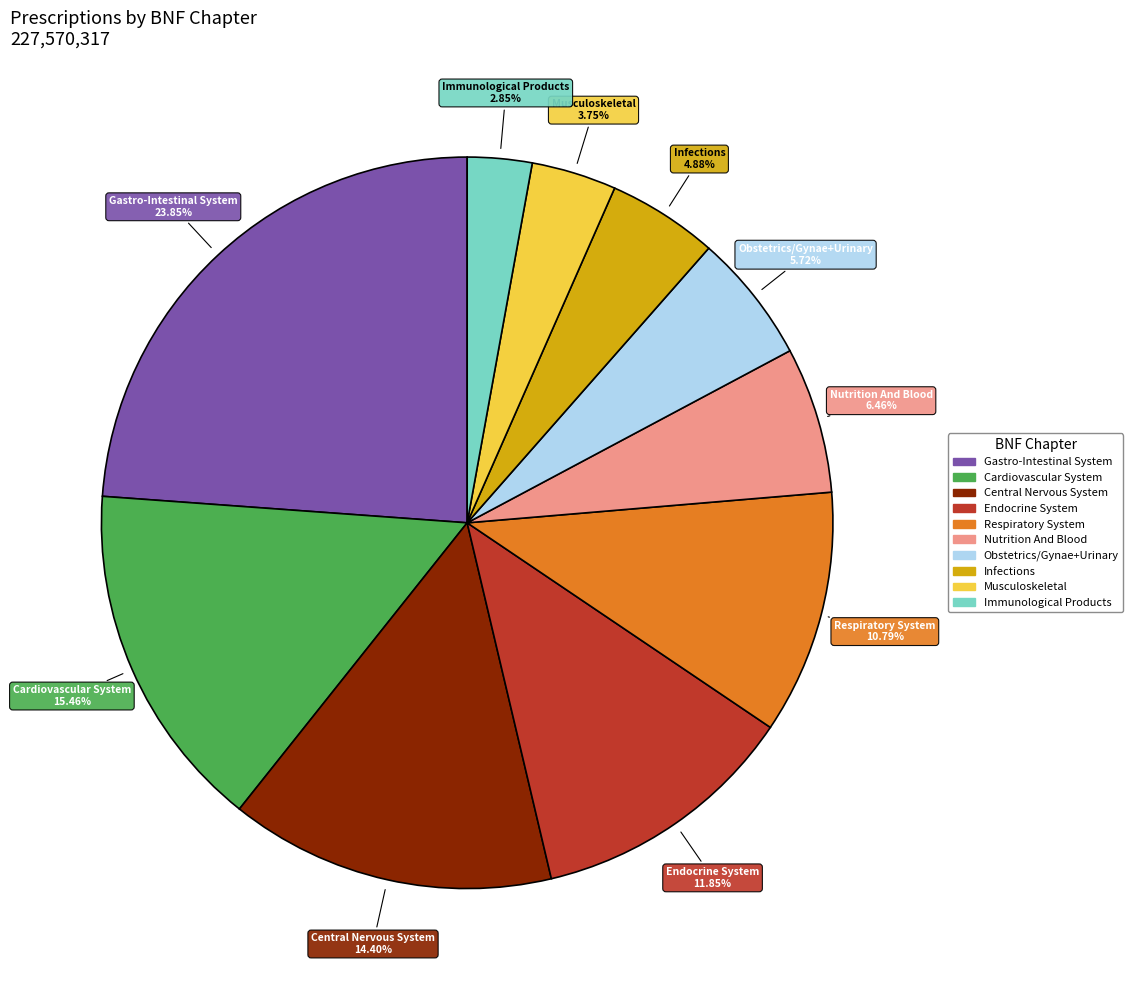

Between Nutrition And Blood and Cardiovascular System, which is larger?

Cardiovascular System